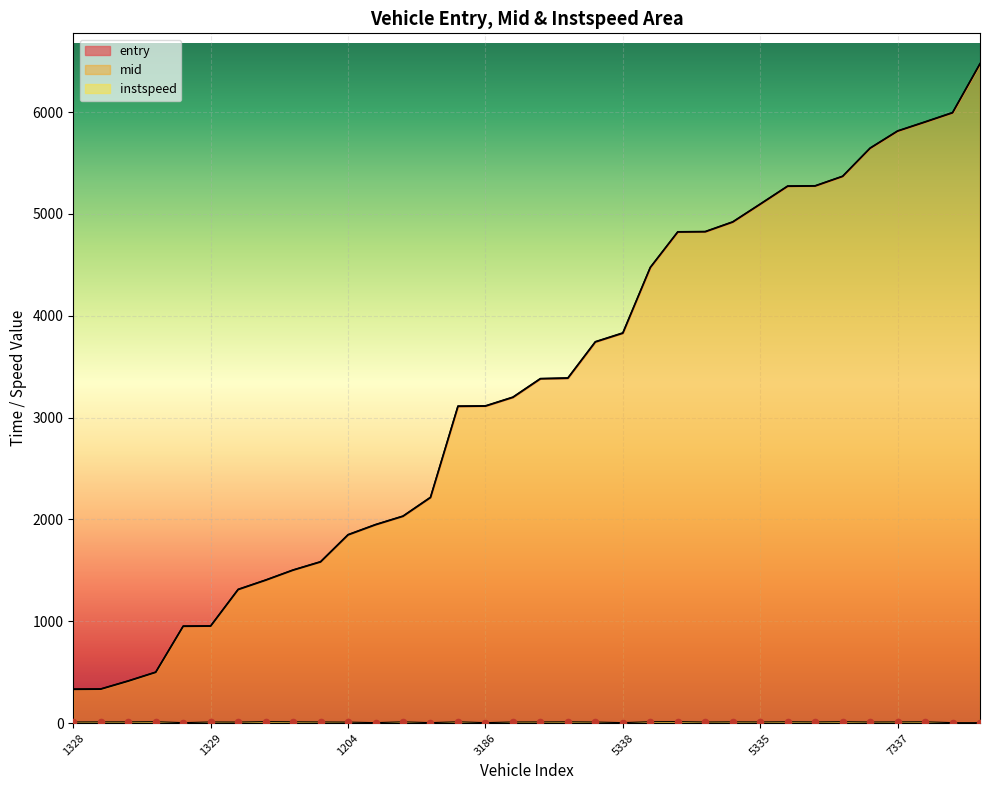

Which series has the largest total across all categories?

mid